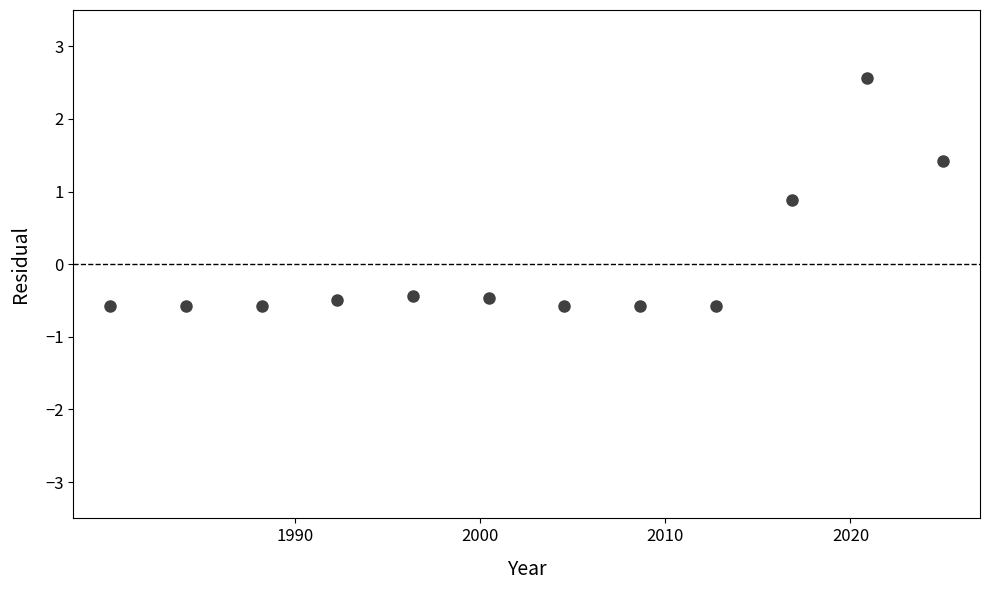

What is the range of Y values (max minus min)?

3.1